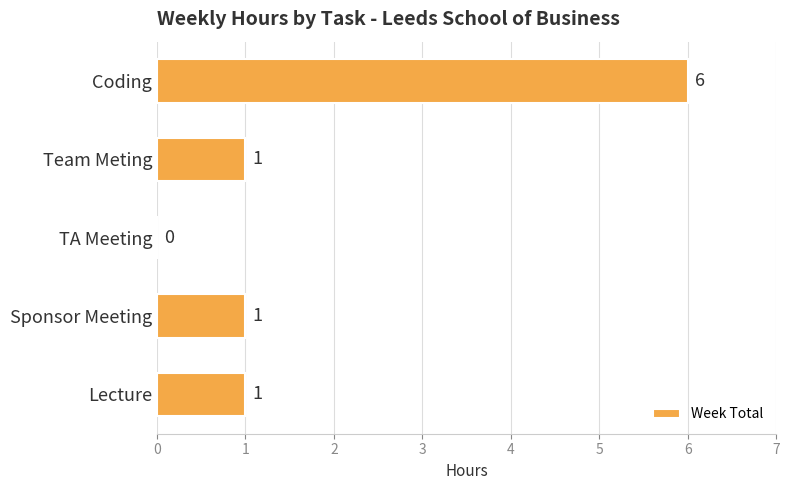

Approximately how many times larger is the value at Team Meting compared to Lecture?

1.0